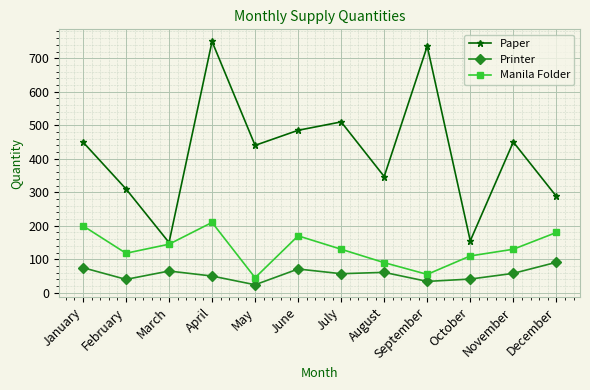

Which label corresponds to the smallest value in the chart?

May